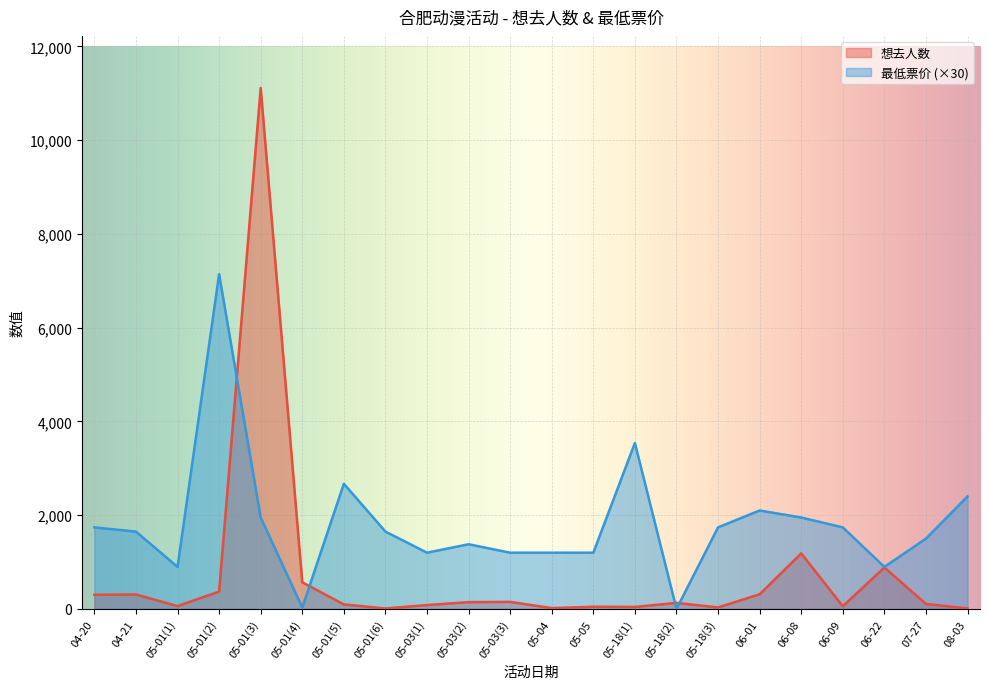

Which series has the largest total across all categories?

最低票价 (×30)